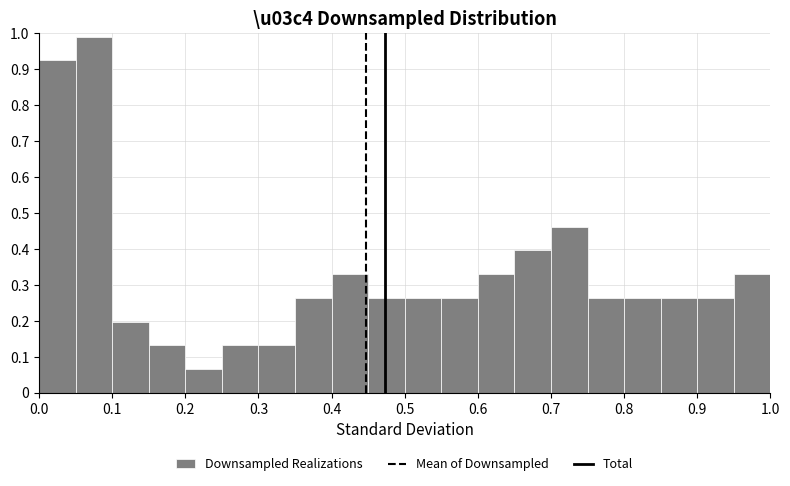

Reading left to right, list every bar in this chart as the range it spans on the x-axis followed by its height. The values are not printed on the chart, so give them approximately, as read against the axis.

0.00 to 0.05: 0.92
0.05 to 0.10: 0.99
0.10 to 0.15: 0.20
0.15 to 0.20: 0.13
0.20 to 0.25: 0.07
0.25 to 0.30: 0.13
0.30 to 0.35: 0.13
0.35 to 0.40: 0.26
0.40 to 0.45: 0.33
0.45 to 0.50: 0.26
0.50 to 0.55: 0.26
0.55 to 0.60: 0.26
0.60 to 0.65: 0.33
0.65 to 0.70: 0.40
0.70 to 0.75: 0.46
0.75 to 0.80: 0.26
0.80 to 0.85: 0.26
0.85 to 0.90: 0.26
0.90 to 0.95: 0.26
0.95 to 1.00: 0.33